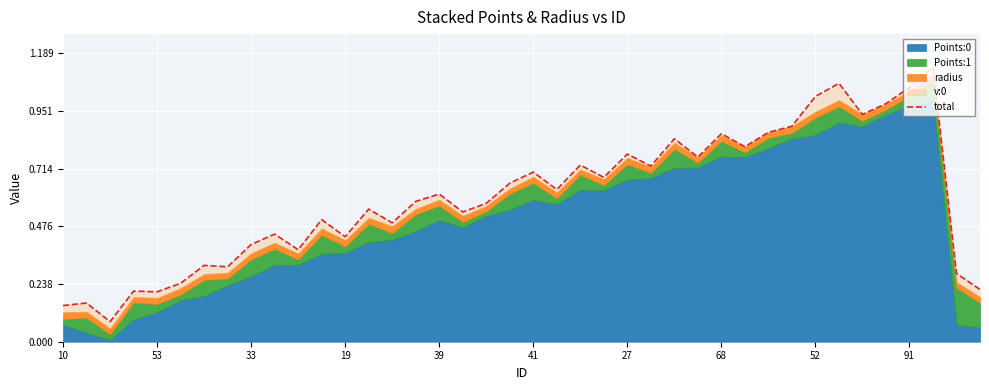

What is the label of the 13th point from the left?

19